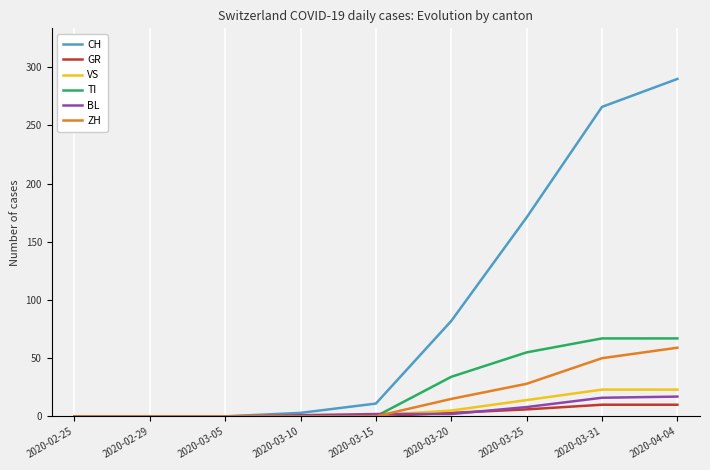

Which series has the widest spread of values?

CH